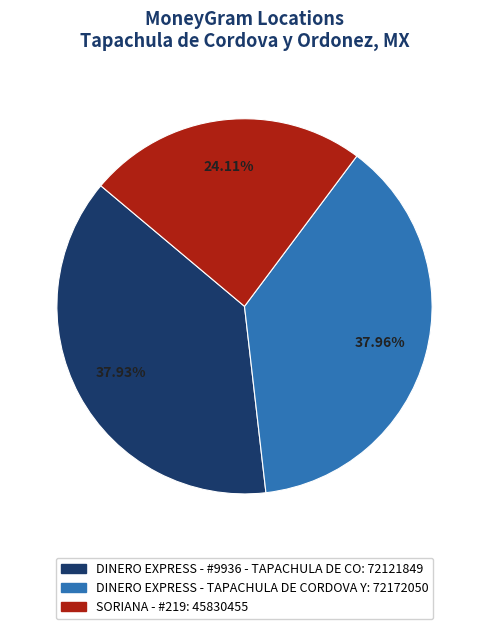

Is DINERO EXPRESS - TAPACHULA DE CORDOVA Y the majority of the pie?

No